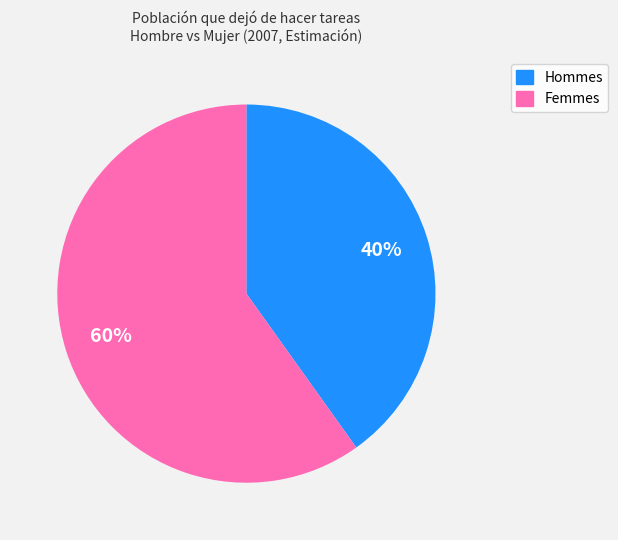

Does any single category account for the majority?

Yes